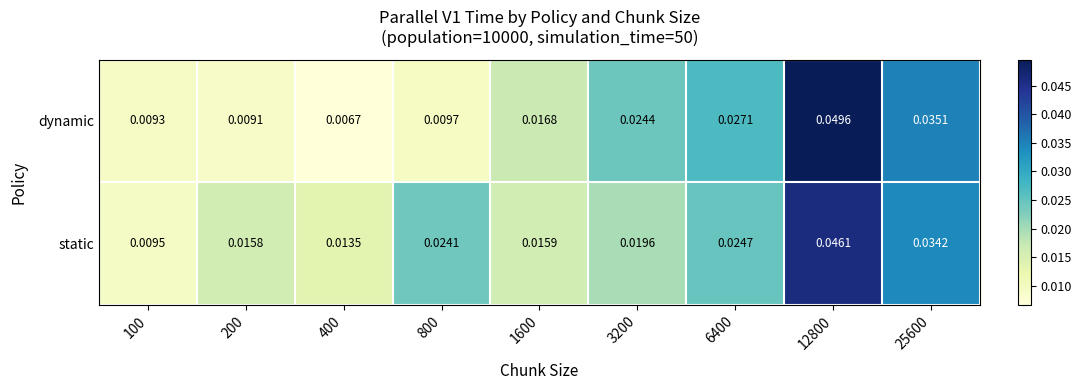

Which label corresponds to the smallest value in the chart?

400